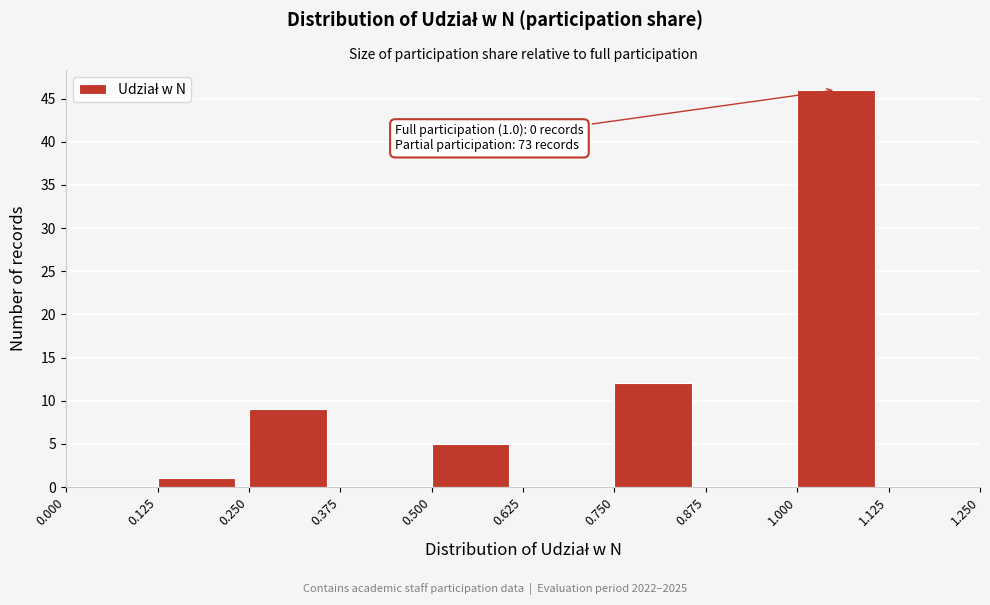

Over which range of the x-axis is the bar tallest?

1.000 to 1.125